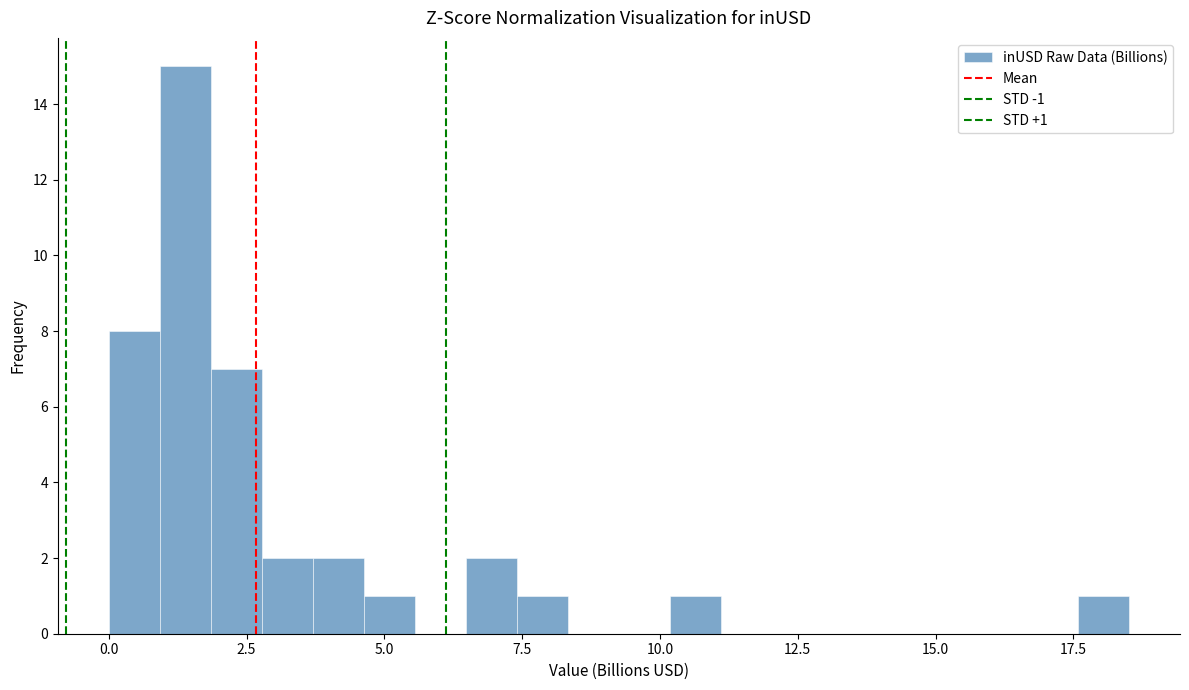

Read against the x-axis, roughly where is the centre of the tallest bar?

1.5